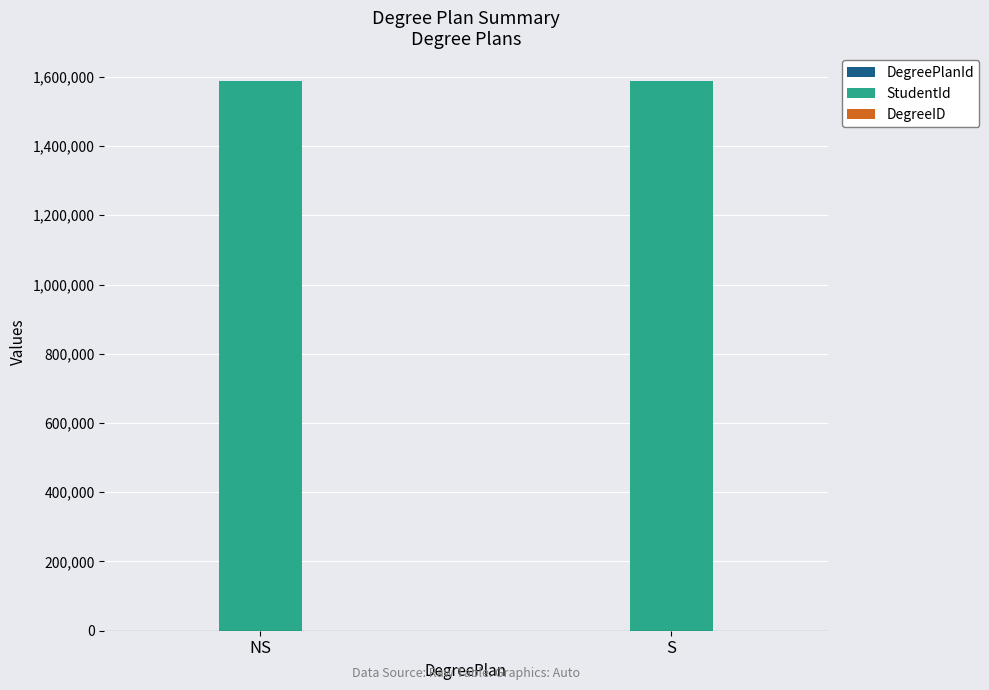

The value of StudentId at S is 2244438. True or false?

False